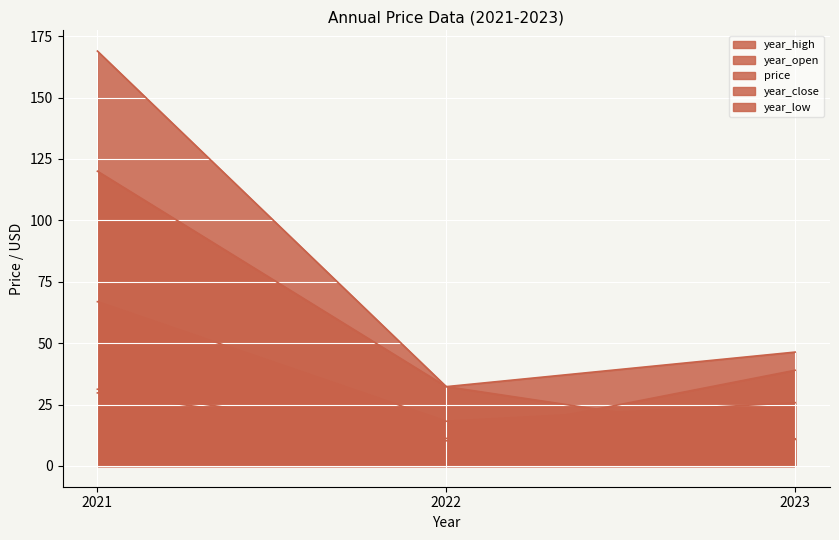

Between 2023 and 2021, which series saw the biggest shift?

year_high